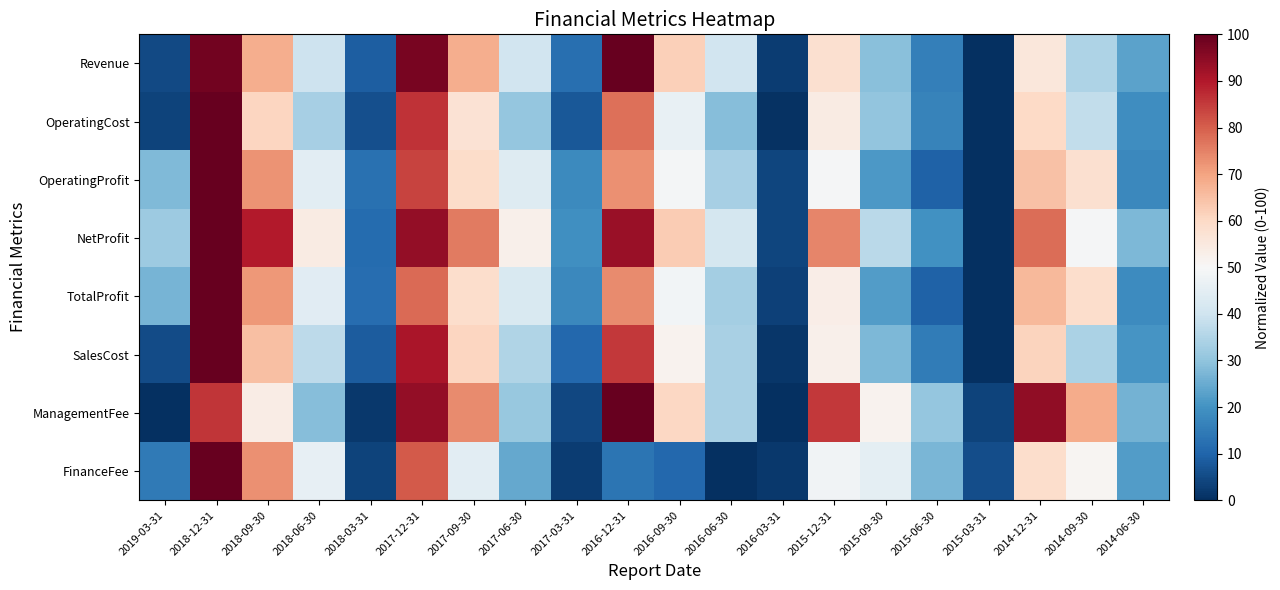

Which series changed the most between 2018-03-31 and 2015-12-31?

ManagementFee